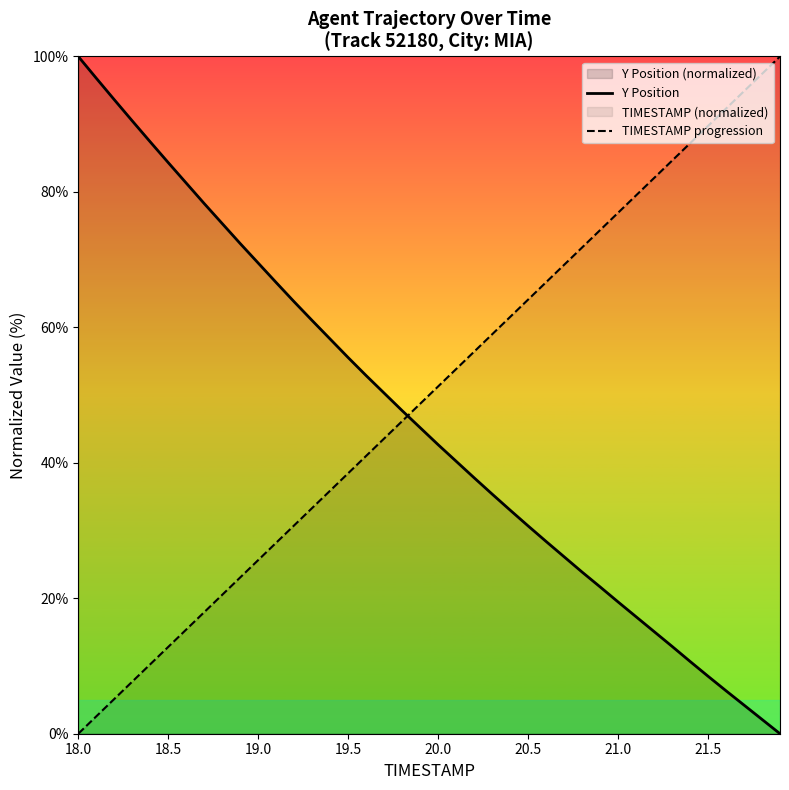

At 18.5, list the series in order from largest to smallest.

Y Position, TIMESTAMP progression